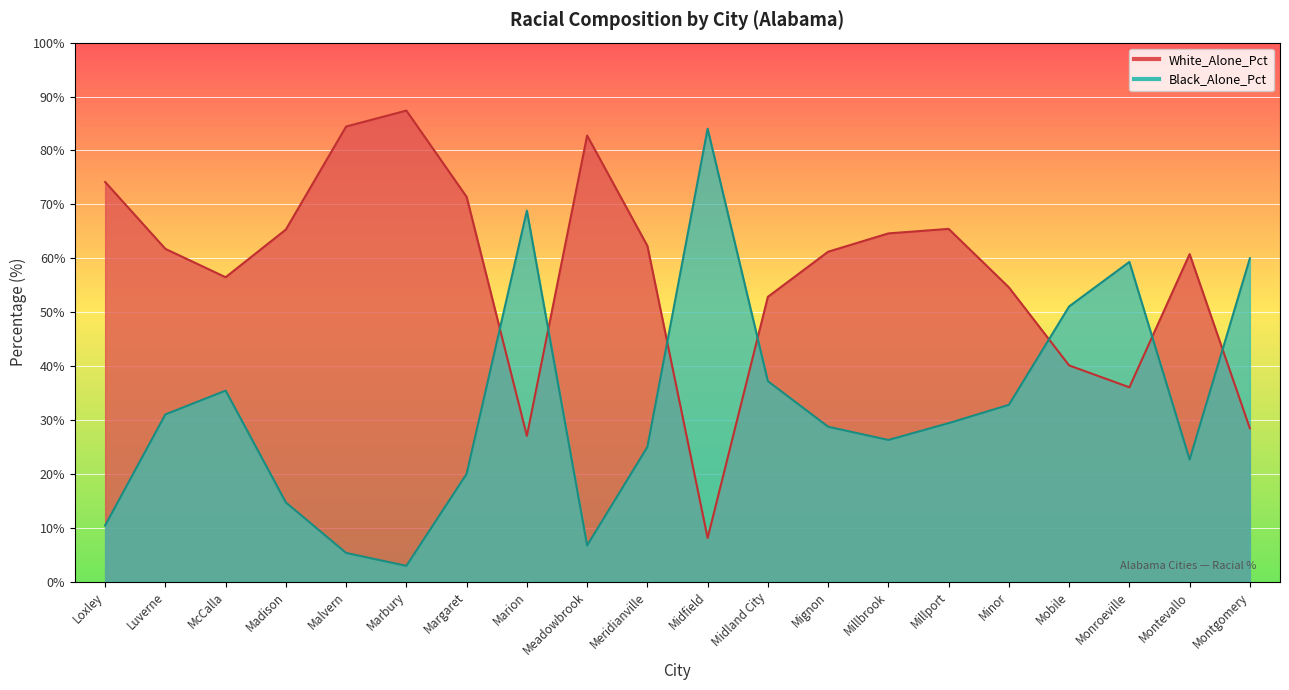

What is the maximum value for Black_Alone_Pct?

84.0